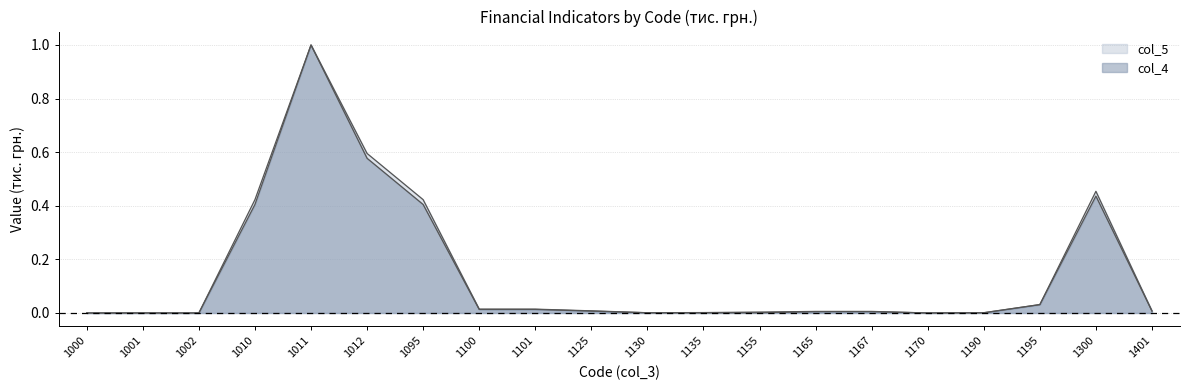

True or false: col_5 and col_4 cross at least once.

False